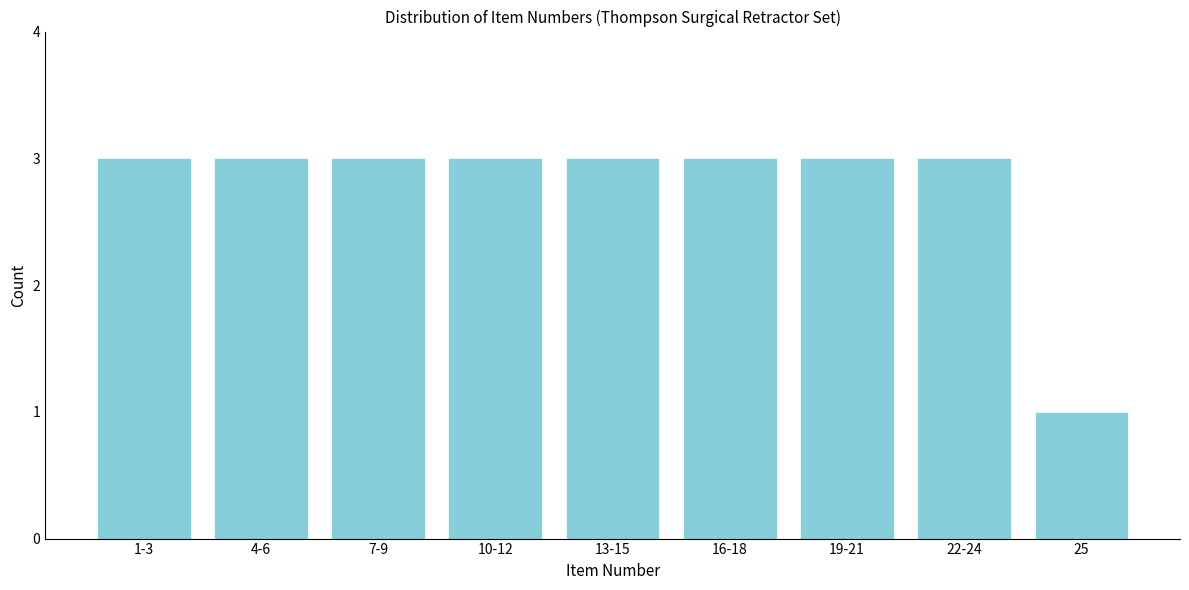

Reading left to right, transcribe all the data shown in this chart.

3	3	3	3	3	3	3	3	1